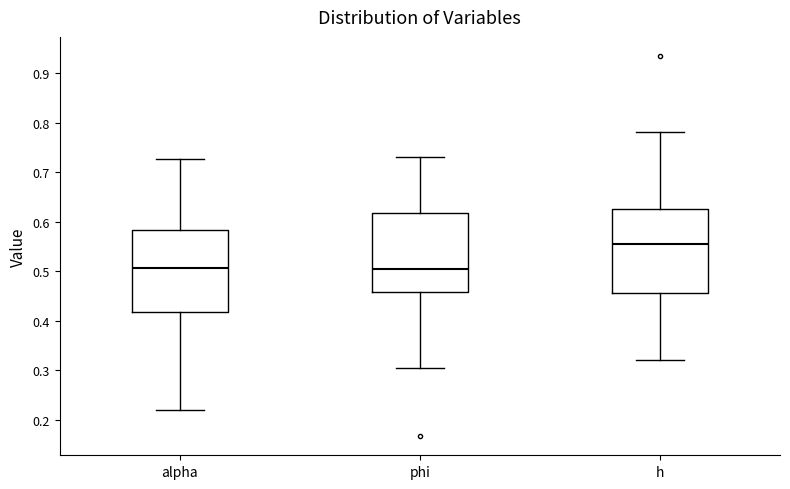

Reading left to right, transcribe this box plot: for each box, give where its median line is, the range the box spans, and where its two whiskers end, as read against the y-axis. The values are not printed on the chart, so give them approximately, as read against the axis.

alpha: median 0.51, box 0.42 to 0.58, whiskers 0.22 to 0.73
phi: median 0.51, box 0.46 to 0.62, whiskers 0.31 to 0.73
h: median 0.56, box 0.46 to 0.63, whiskers 0.32 to 0.78